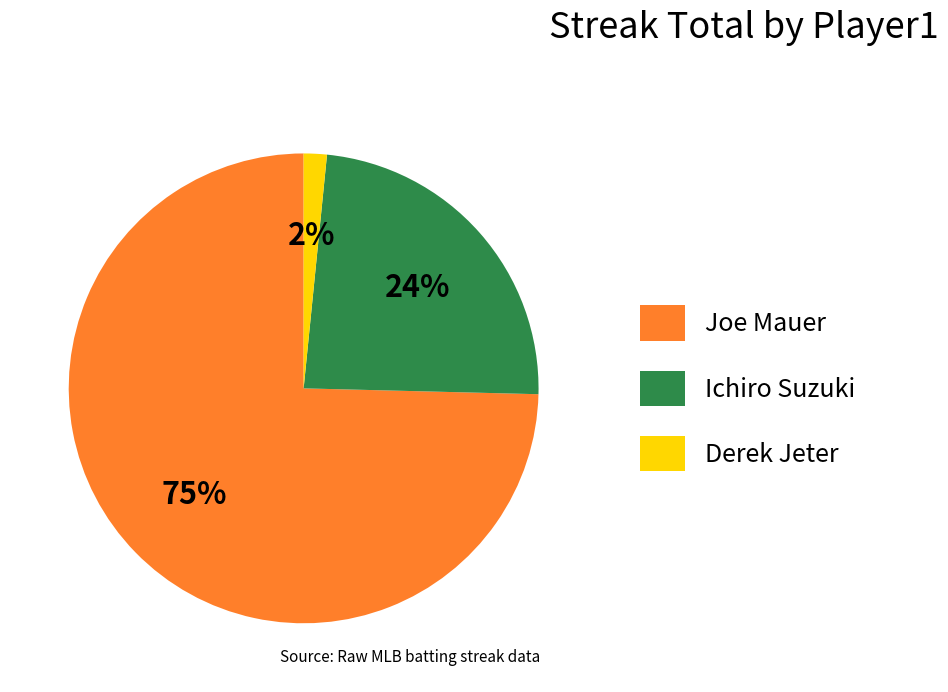

What is the majority slice?

Joe Mauer